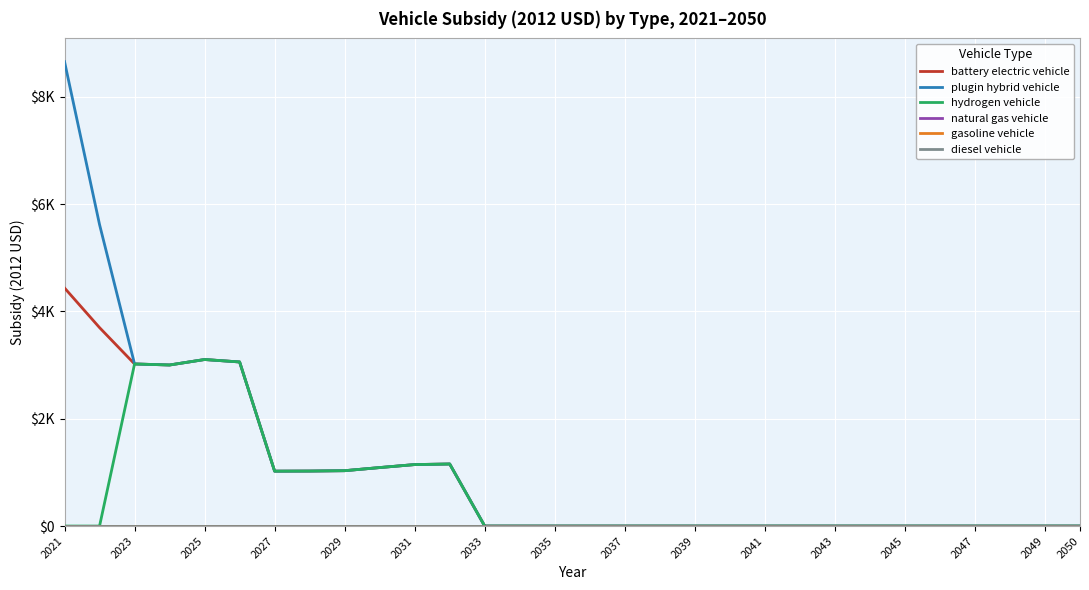

At which label does natural gas vehicle reach its peak?

2021